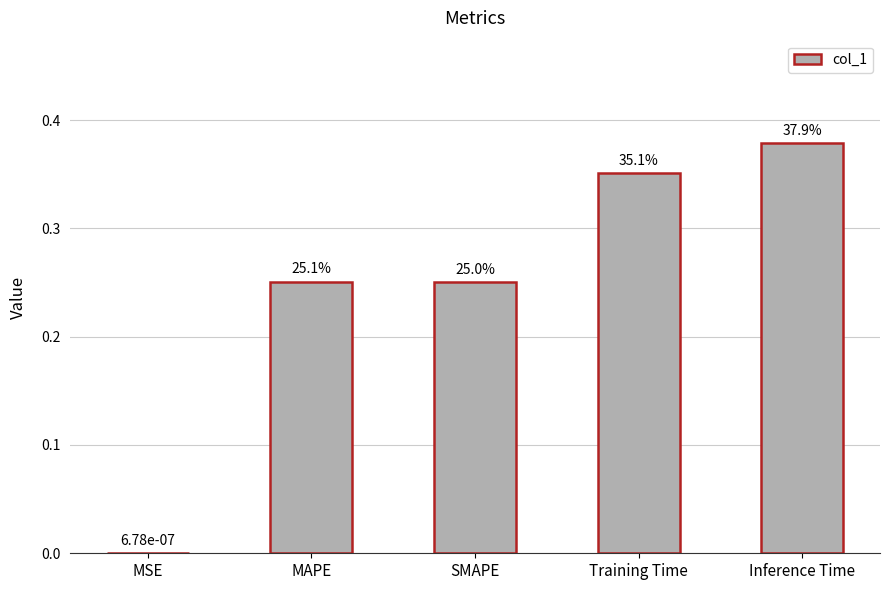

At which label is the value closest to 0?

MSE